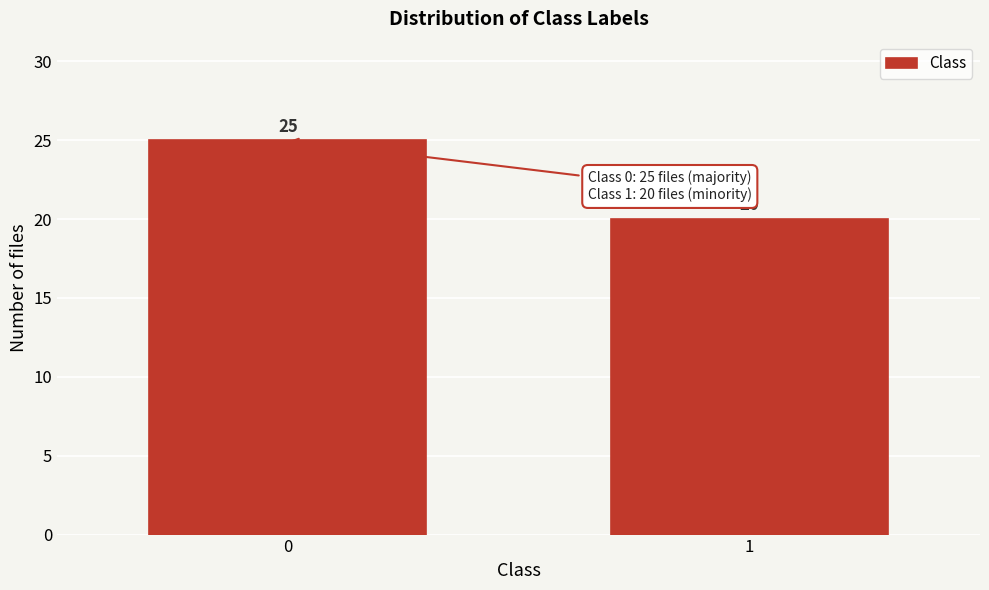

Reading left to right, what are all the values shown in this chart?

25	20